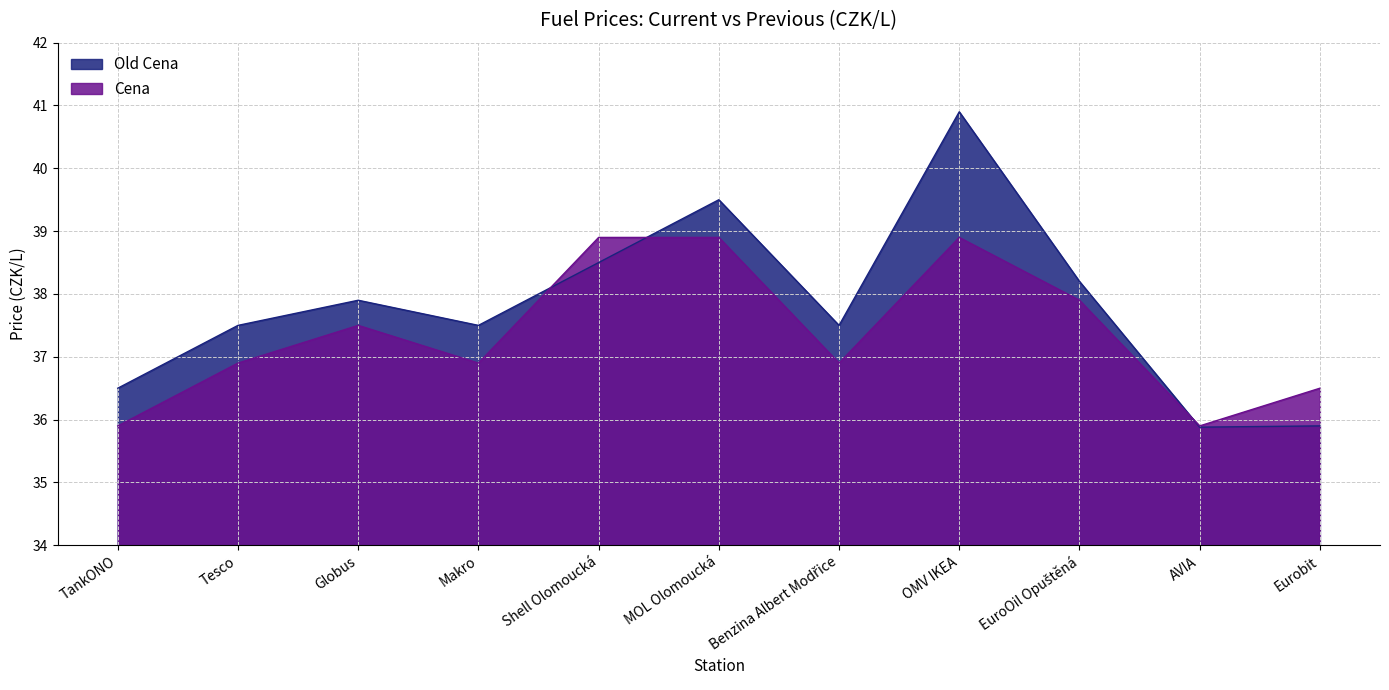

At which label is Cena closest to 37?

Tesco